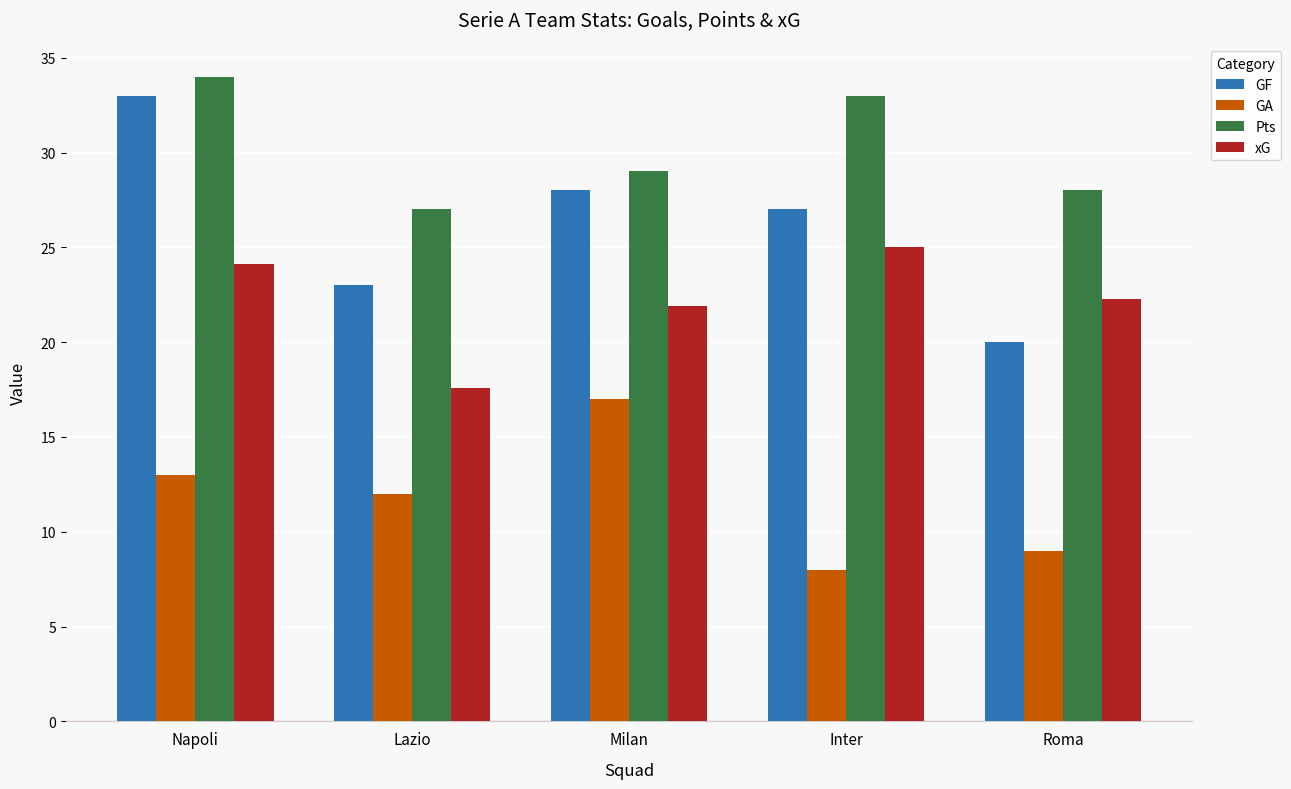

List the series in order of their peak value, lowest first.

GA, xG, GF, Pts